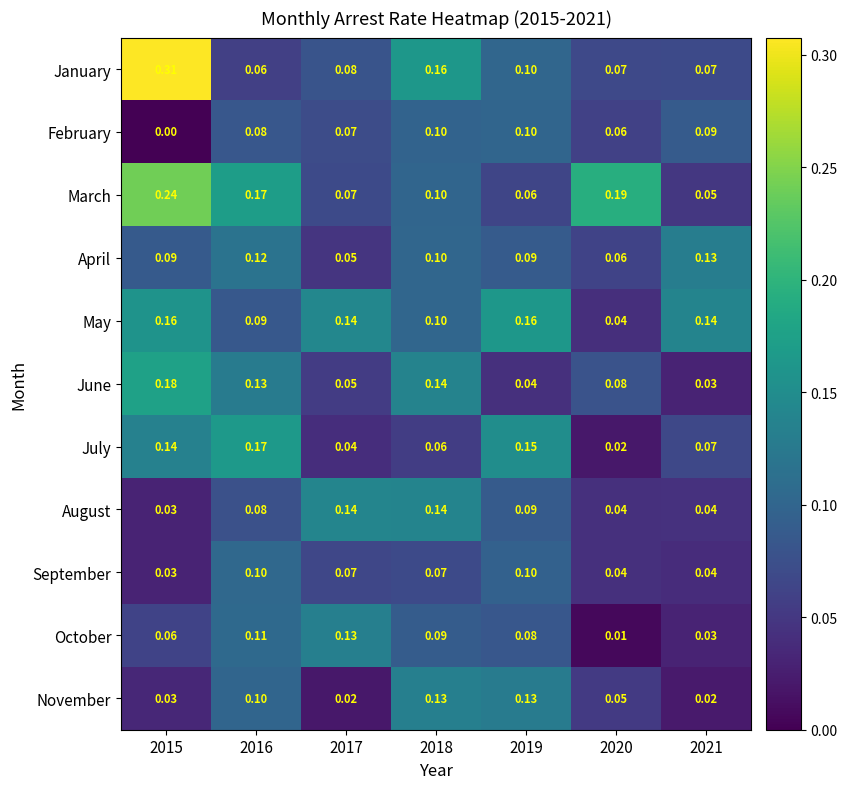

Which series changed the most between 2016 and 2020?

July